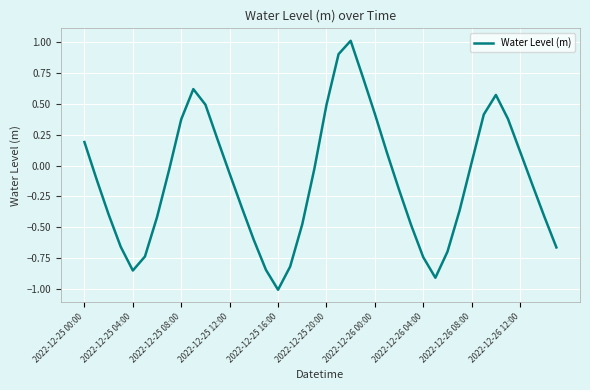

What is the maximum value shown in the chart?

1.0